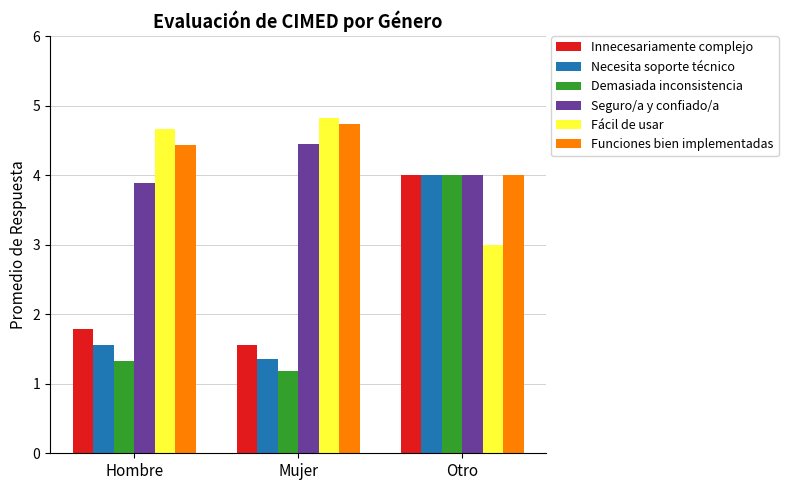

What is the greatest value displayed?

4.8